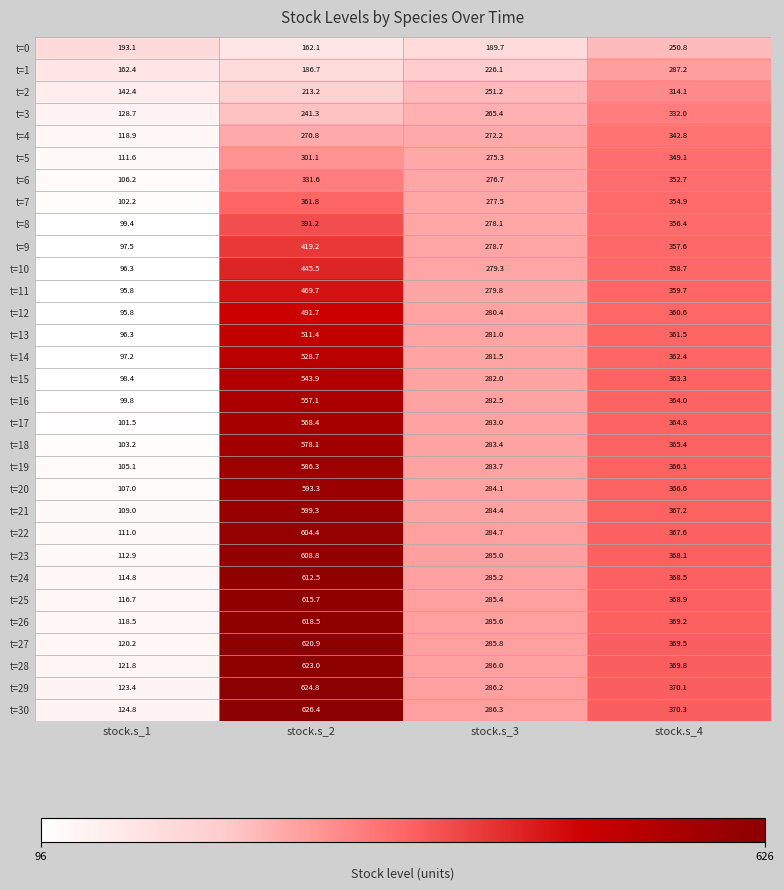

What is the greatest value displayed?

626.4